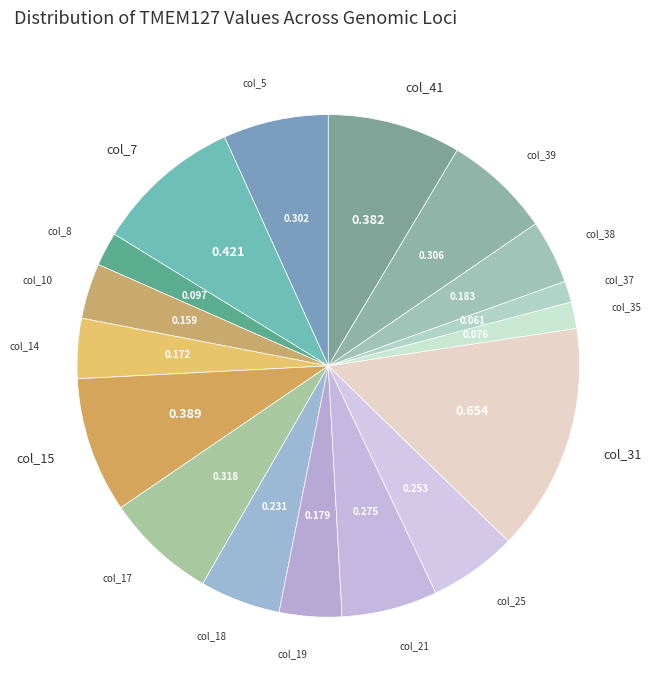

Count the number of slices in the pie.

17